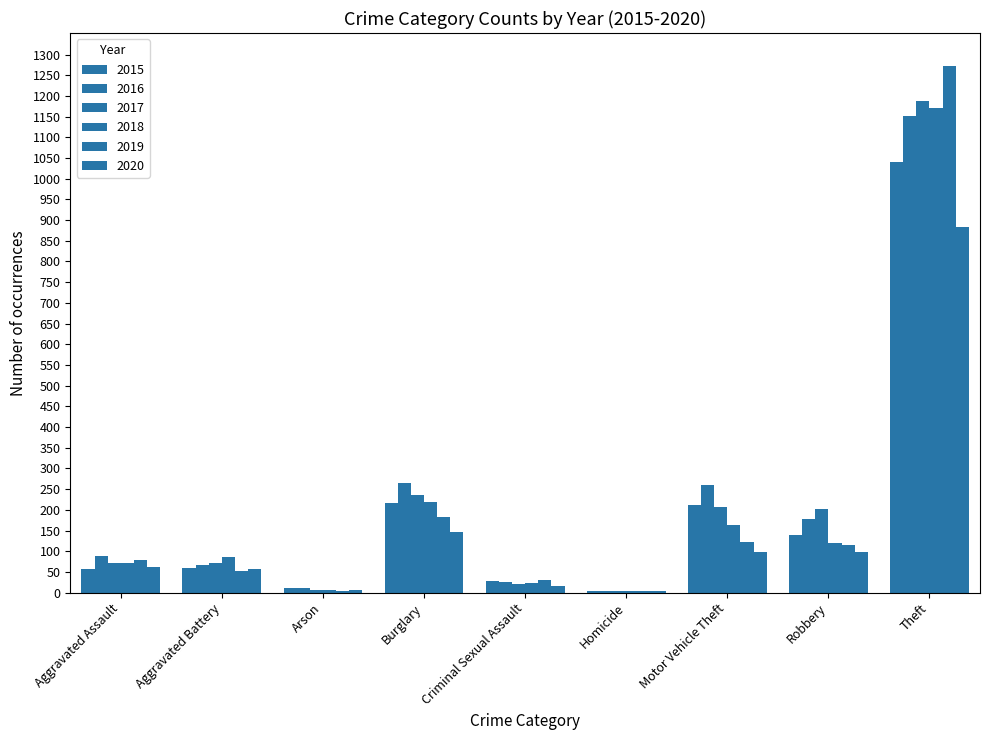

What is the label of the 3rd bar from the left?

Arson